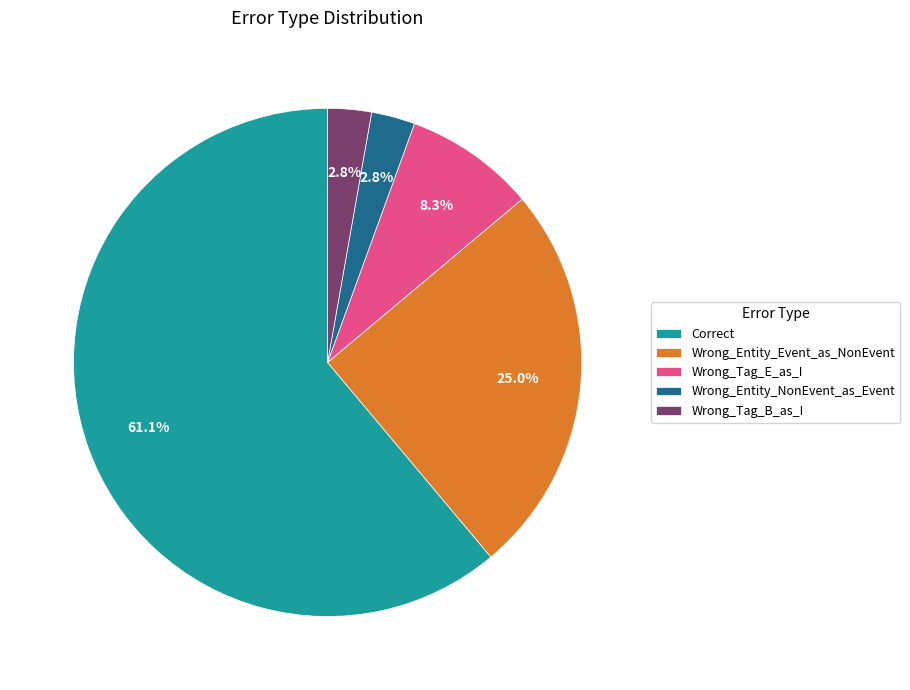

The Wrong_Tag_B_as_I slice represents 3% of the pie. True or false?

True